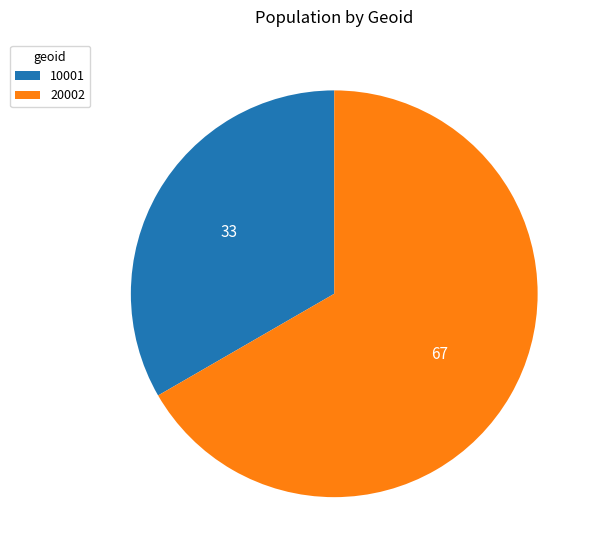

Do 20002 and 10001 together represent more than half of the pie?

Yes